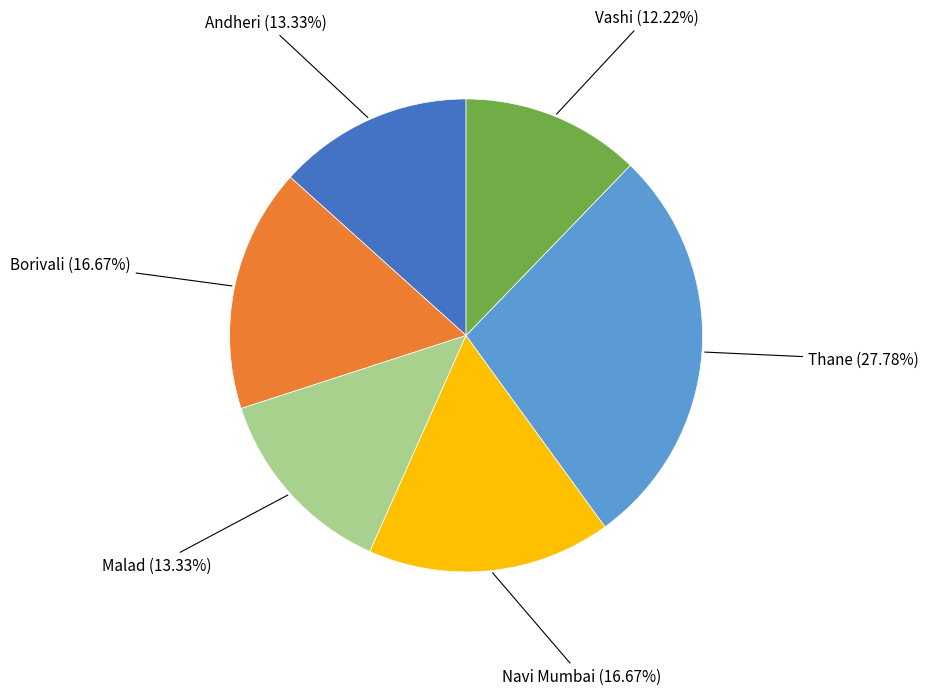

Is there a majority slice in this chart?

No